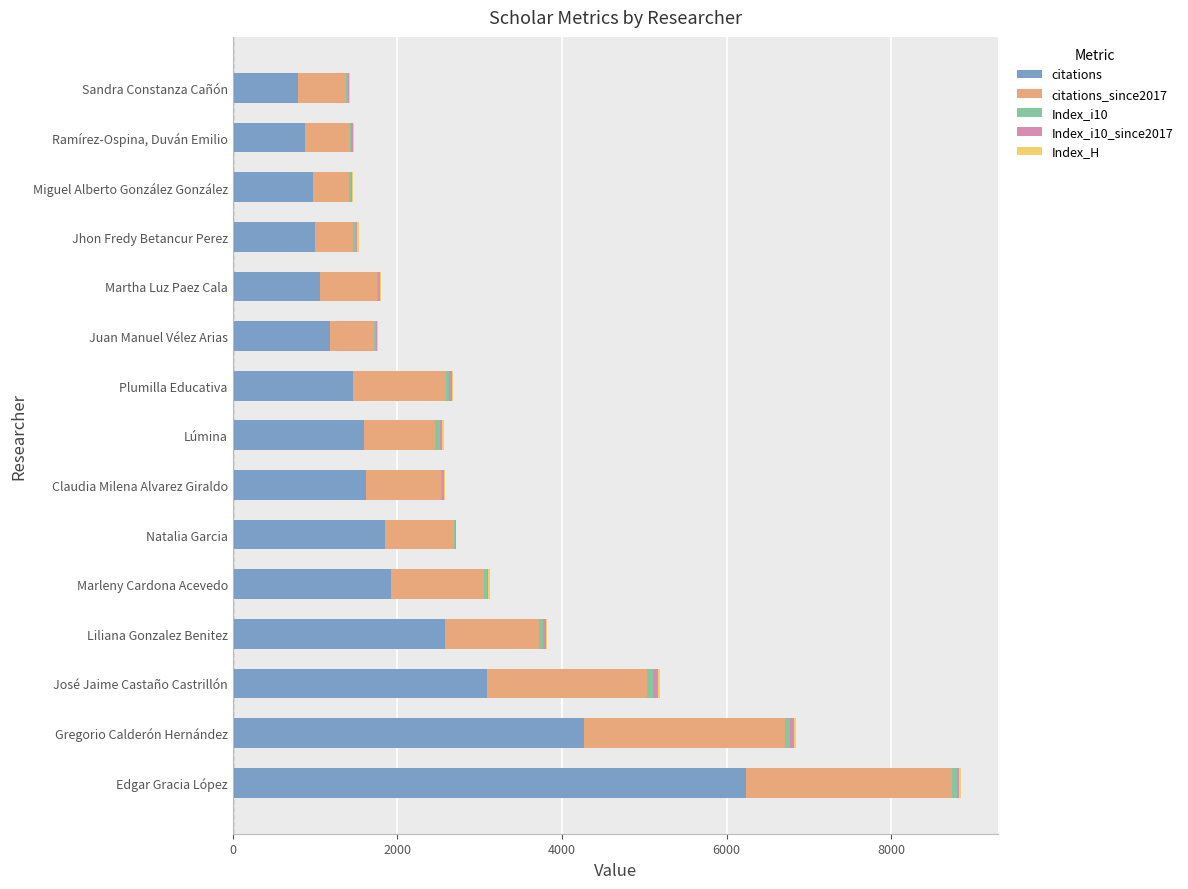

At which category is the sum across all series the highest?

Edgar Gracia López